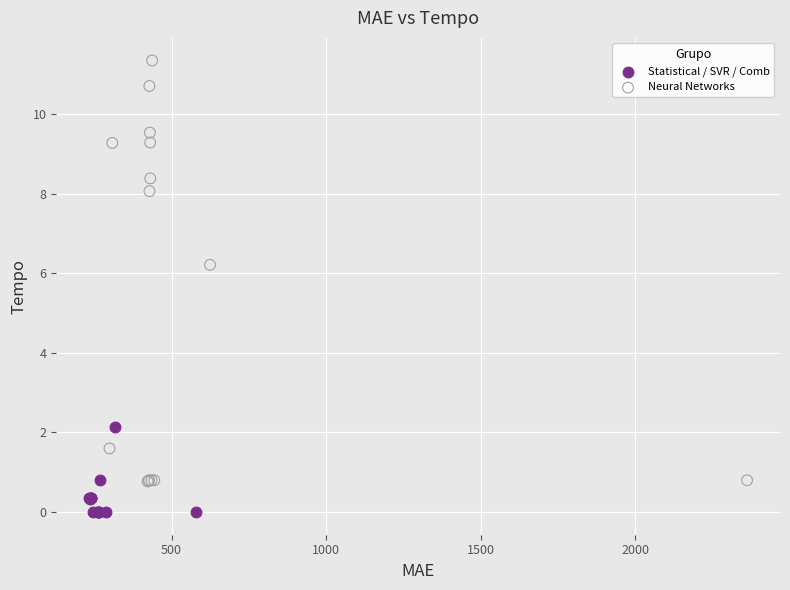

Which series reaches the minimum Y coordinate?

Statistical / SVR / Comb